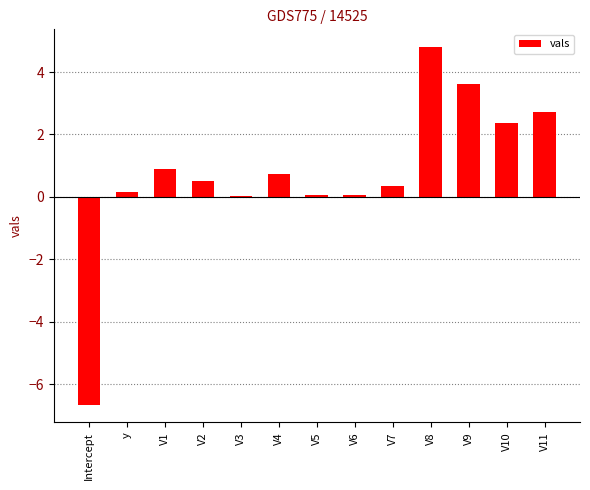

How many categories are shown in the chart?

13